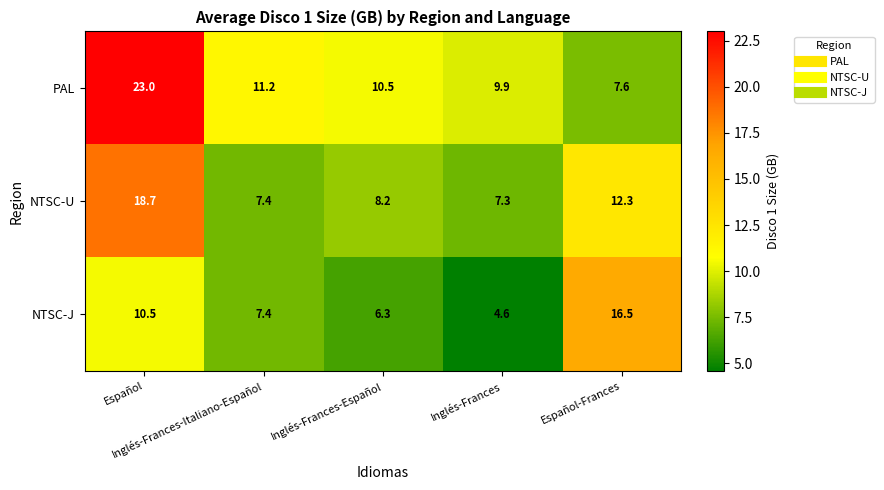

Which label corresponds to the largest value in the chart?

Español